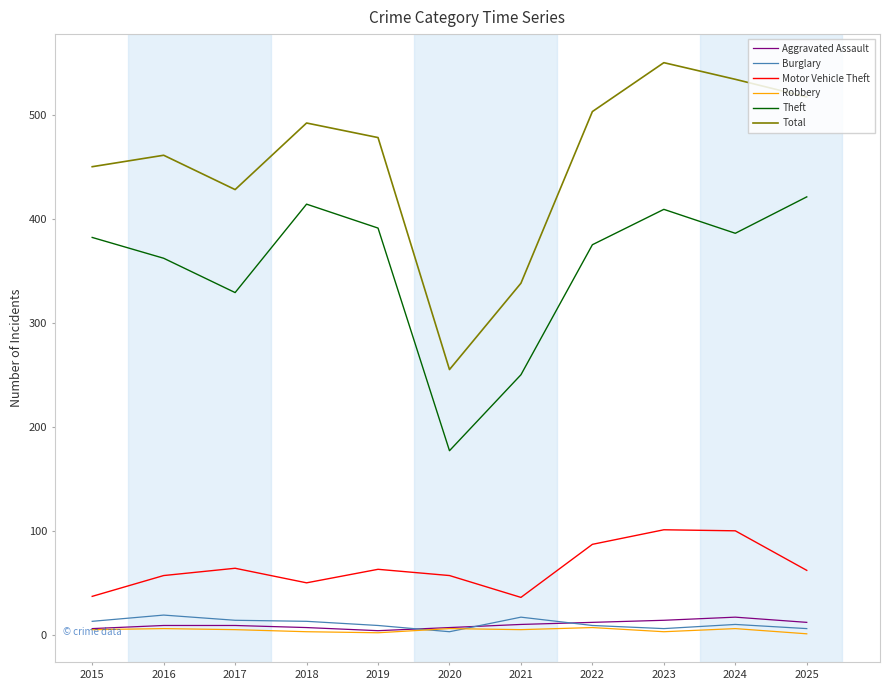

Where is the first local maximum for Burglary?

2016